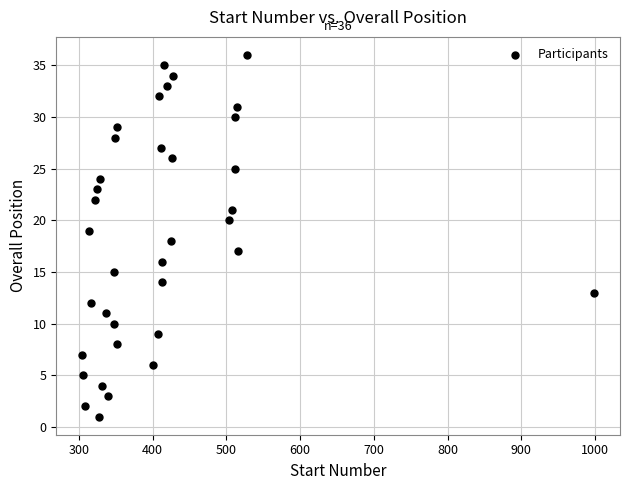

What is the range of Y values (max minus min)?

35